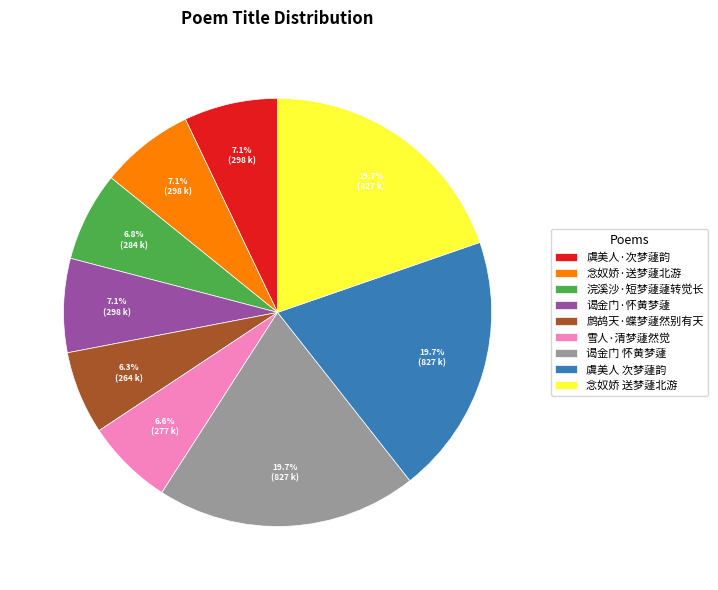

What is the ratio of the value at 虞美人 次梦蘧韵 to the value at 浣溪沙·短梦蘧蘧转觉长?

2.9